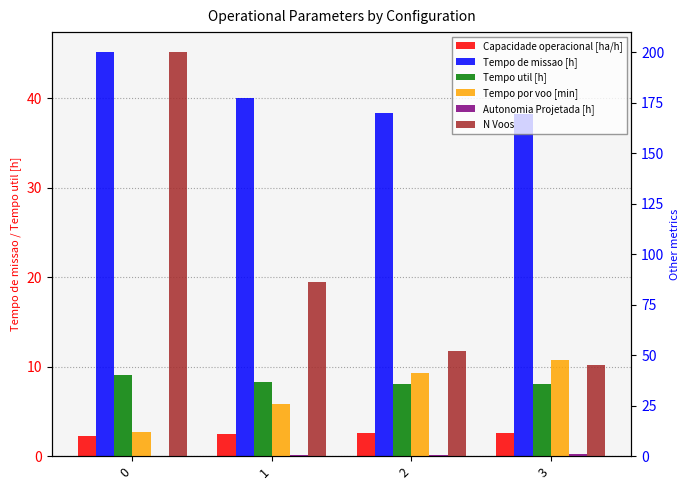

Between 0 and 2, which series saw the biggest shift?

N Voos